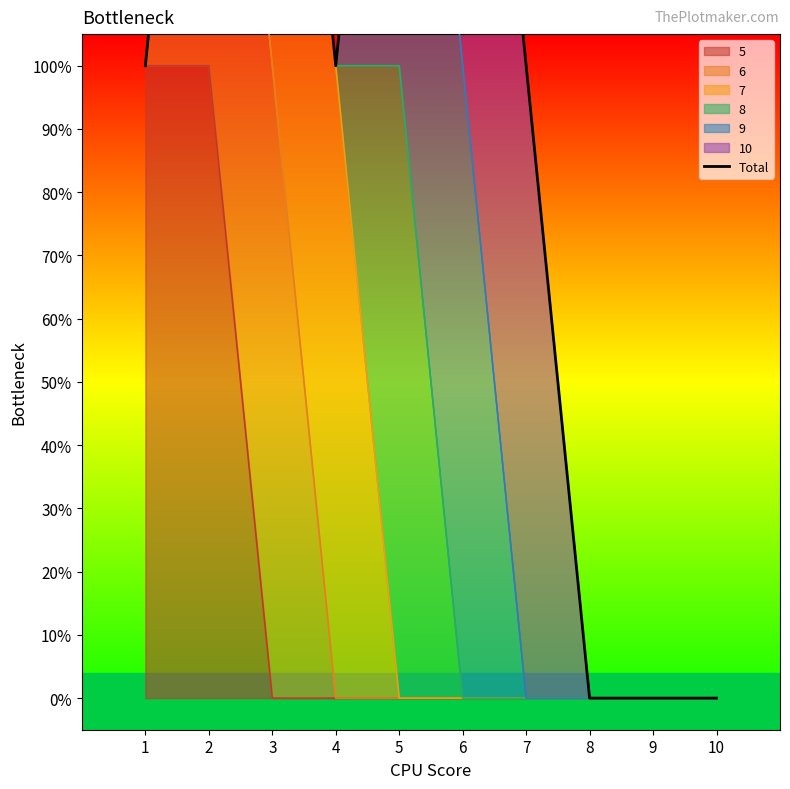

Is it true that the value at 7 is 1?

True